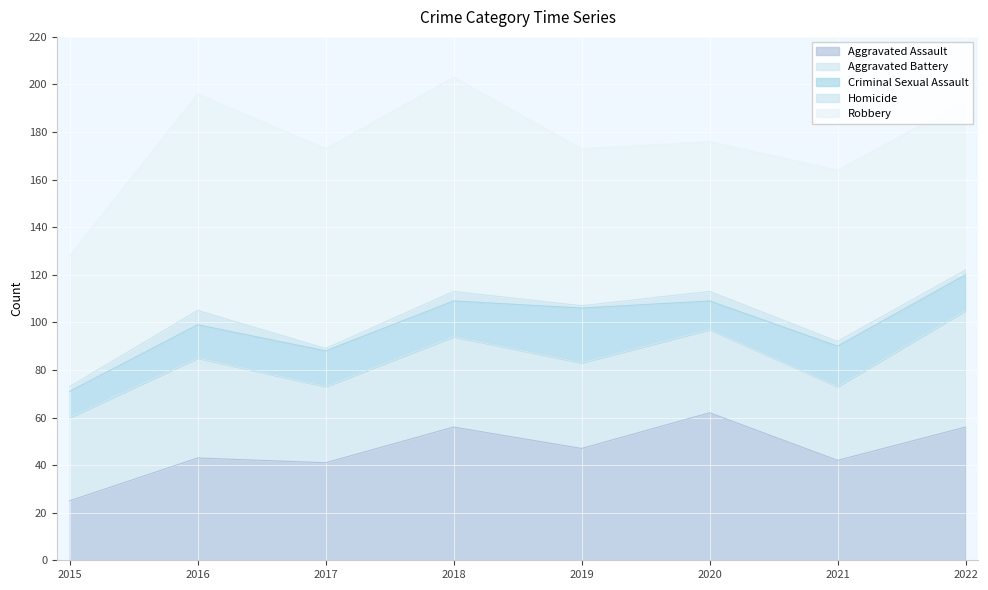

Reading left to right, list all the values displayed in this chart.

Aggravated Assault: 25	43	41	56	47	62	42	56
Aggravated Battery: 35	42	32	38	36	35	31	49
Criminal Sexual Assault: 11	14	15	15	23	12	17	15
Homicide: 2	6	1	4	1	4	2	2
Robbery: 55	91	84	90	66	63	72	71